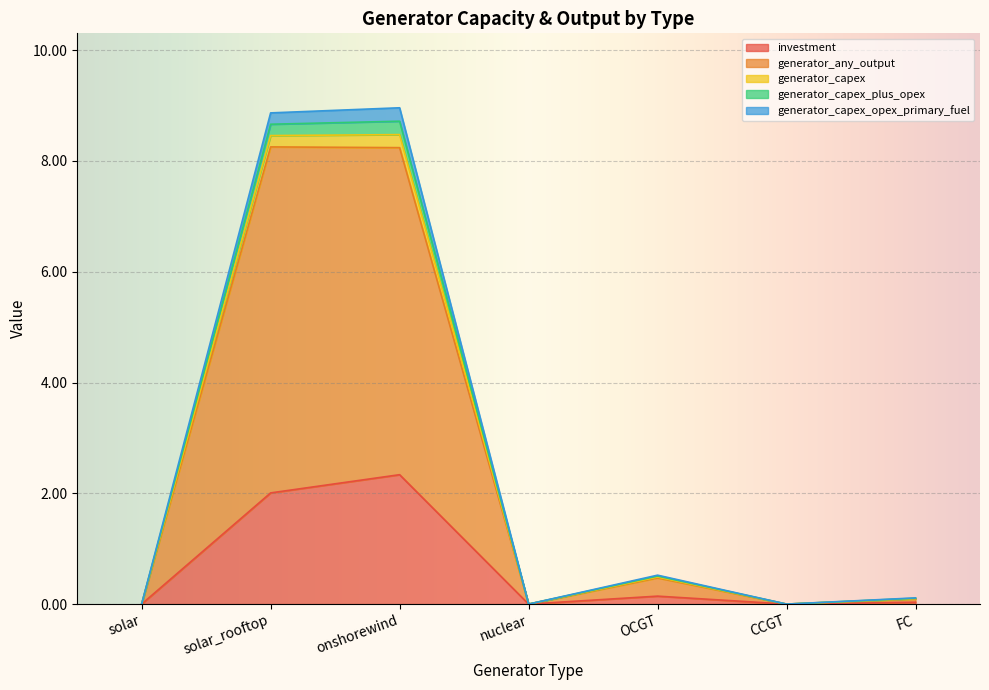

Does the chart display data point markers on the line(s)?

No